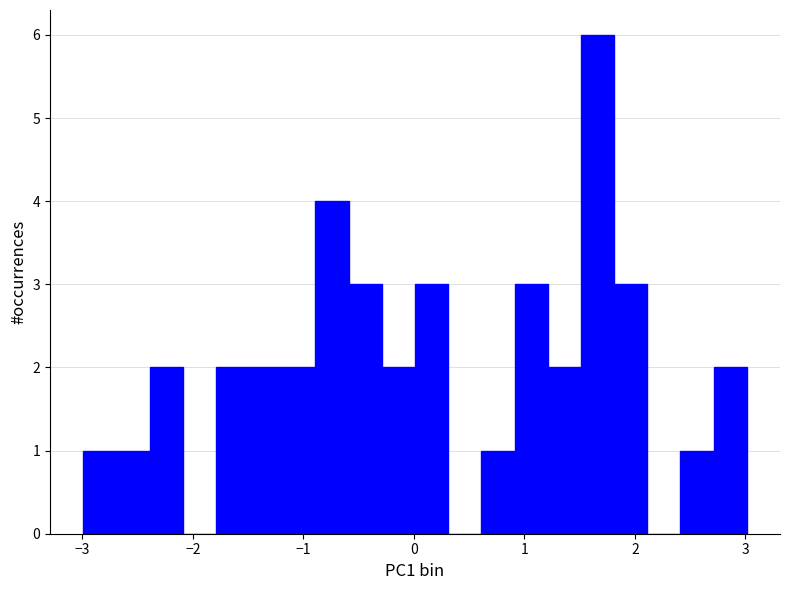

Around what value on the x-axis is the tallest bar? Give the approximate position of its centre, as read against the axis.

1.7